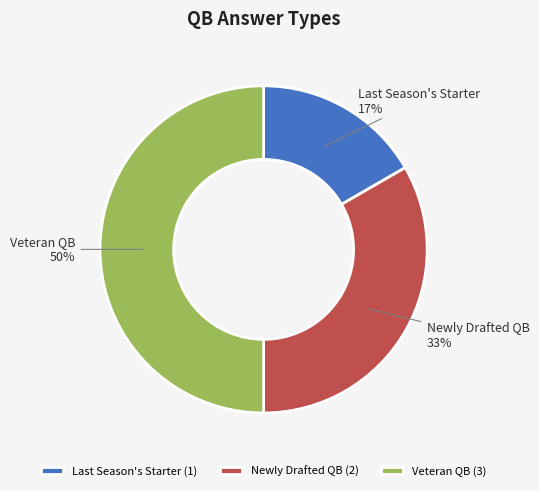

Does Newly Drafted QB account for over 50% of the chart?

No